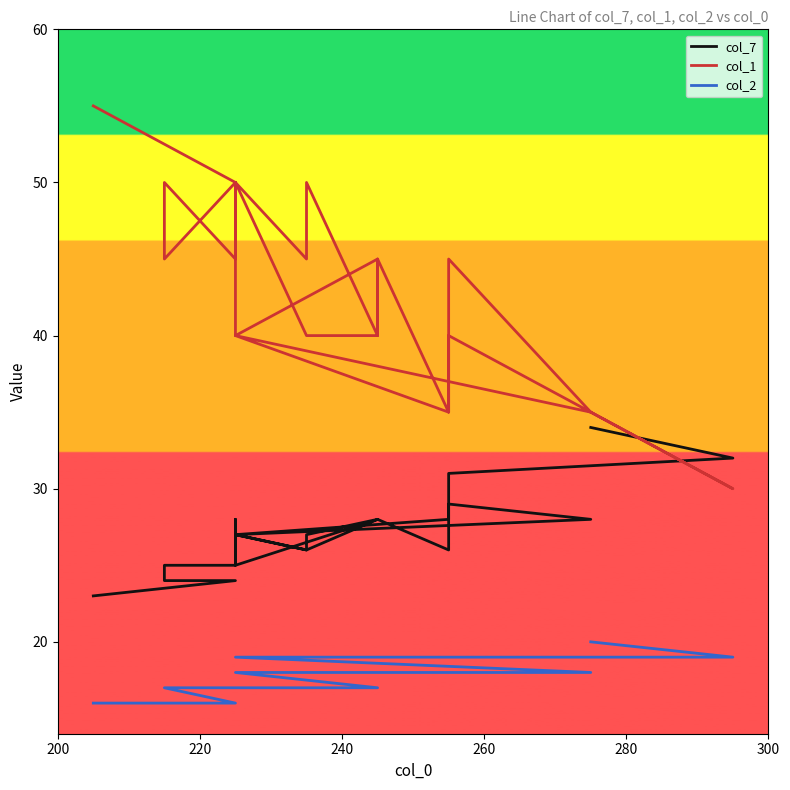

Count the number of data series in this chart.

3